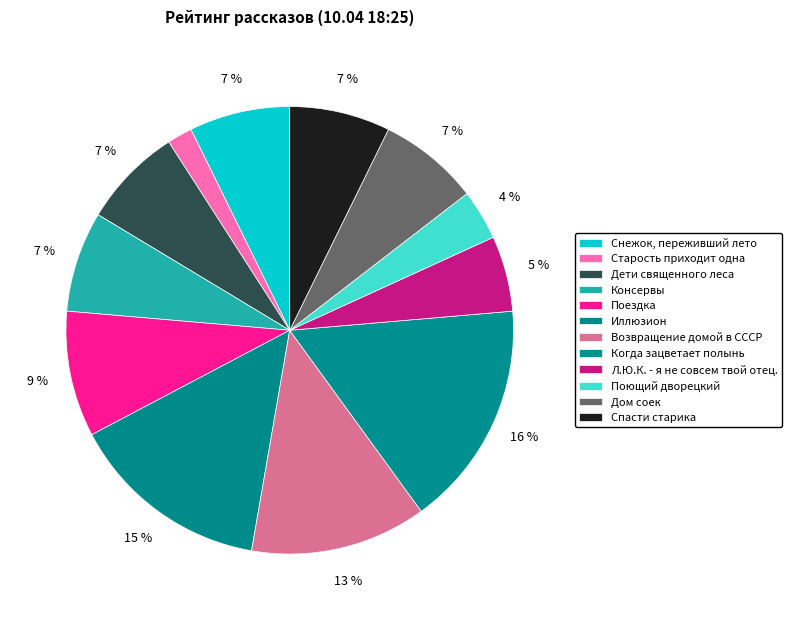

To the nearest percent, what percentage of the pie is Когда зацветает полынь?

16%